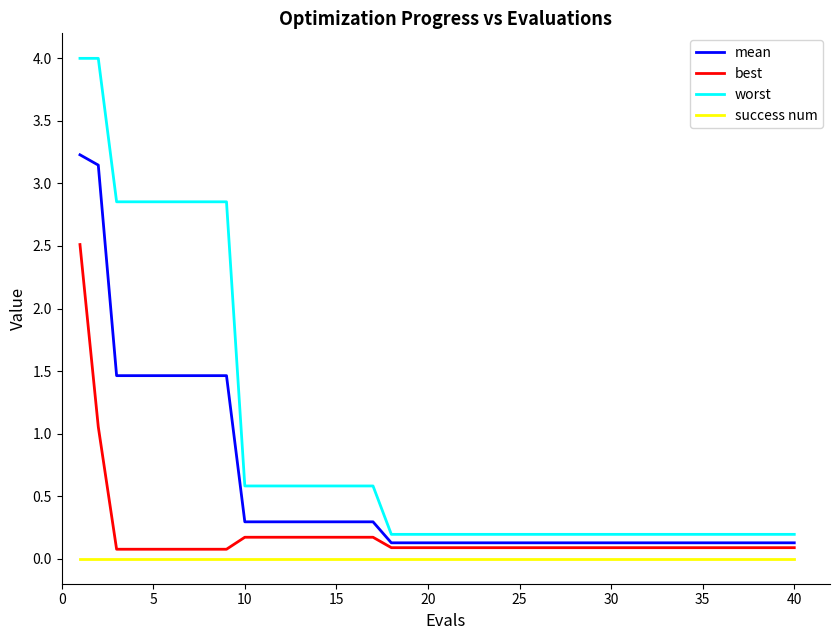

True or false: worst and success num intersect in this chart.

False